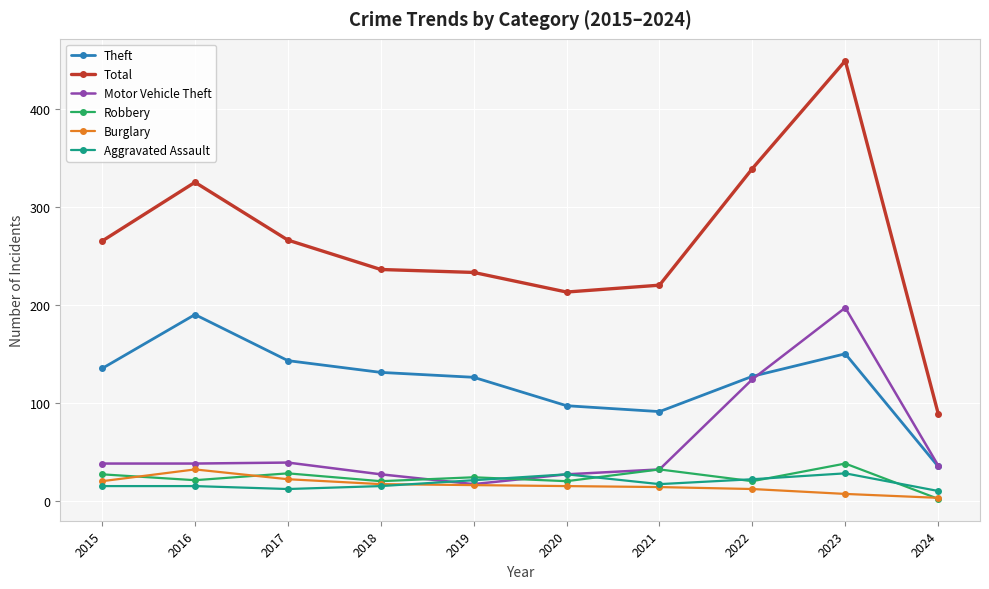

What are all the series names shown in the legend?

Theft, Total, Motor Vehicle Theft, Robbery, Burglary, Aggravated Assault